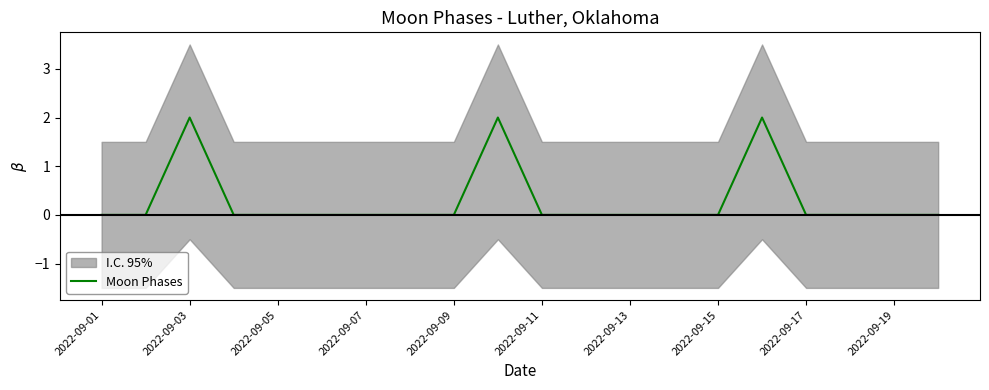

How many points are higher than both their immediate neighbors (excluding endpoints)?

3